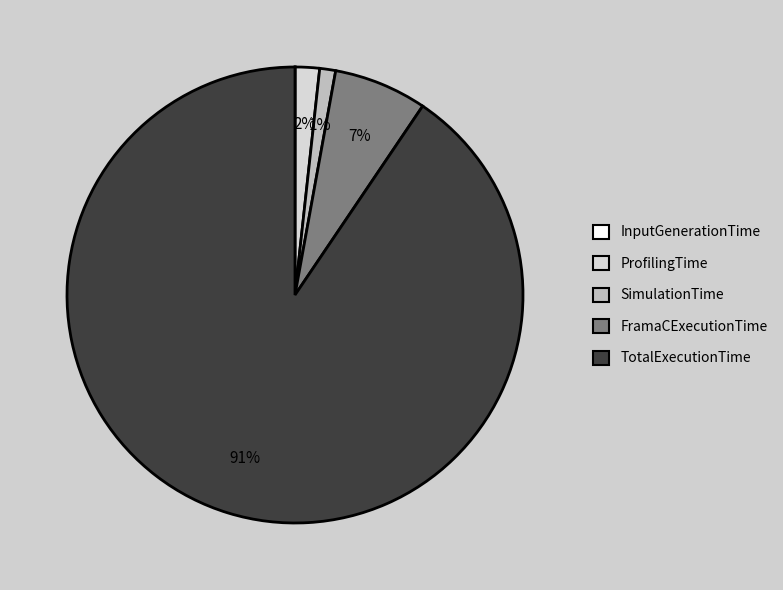

Does TotalExecutionTime account for over 50% of the chart?

Yes